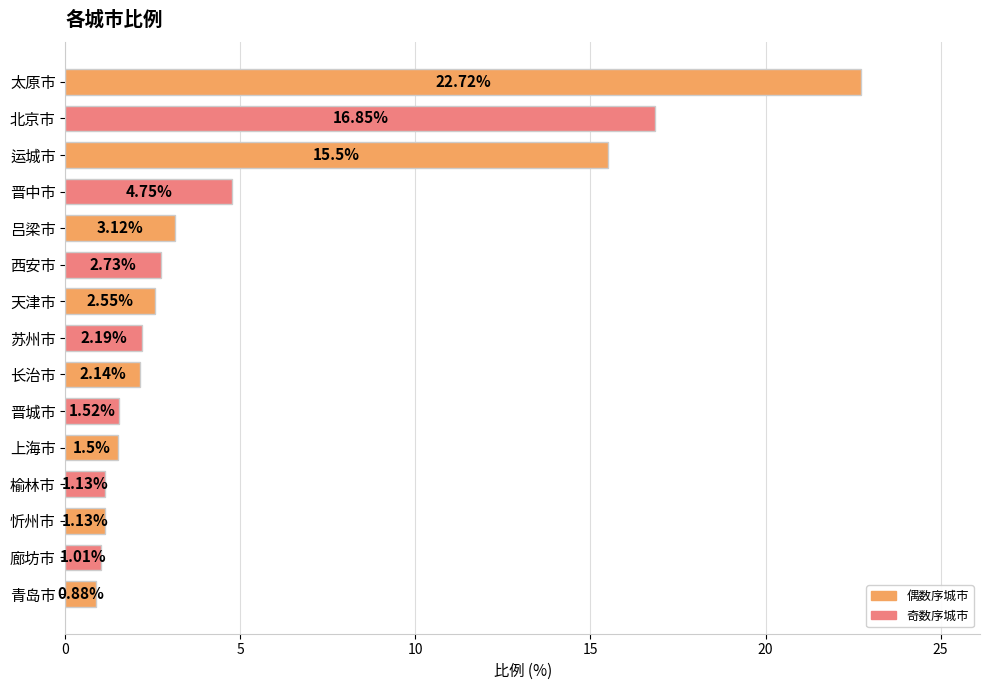

What is the average value?

5.3